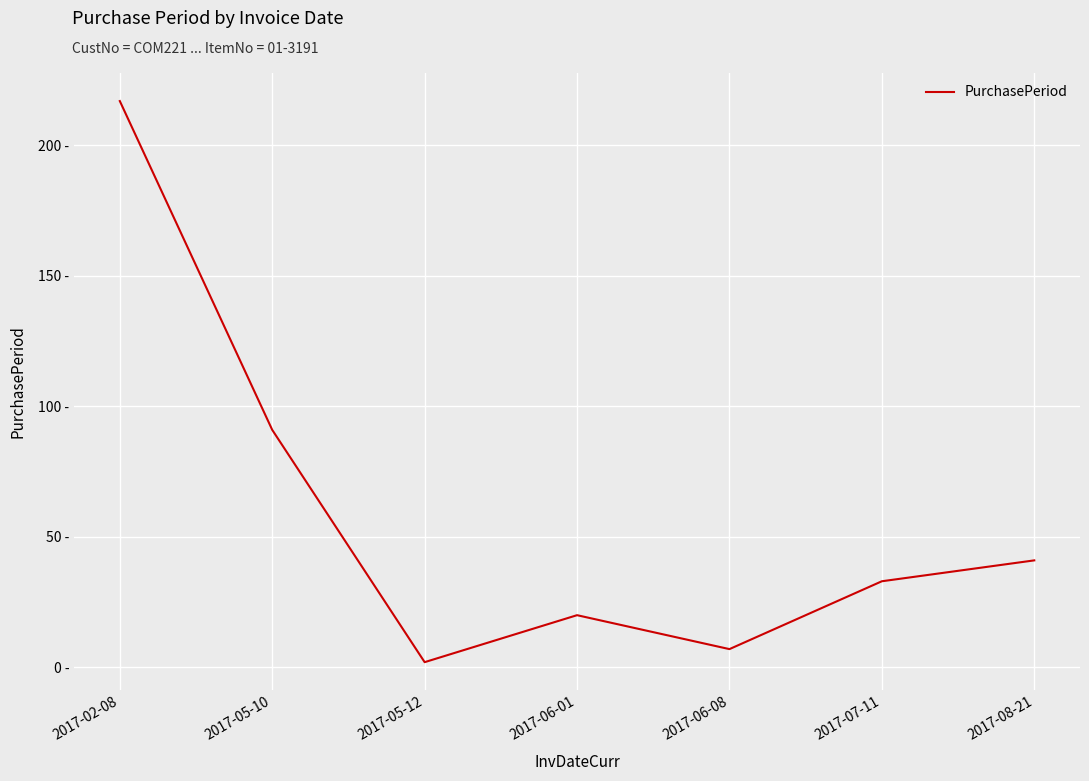

Reading left to right, extract all data points from this chart.

217	91	2	20	7	33	41